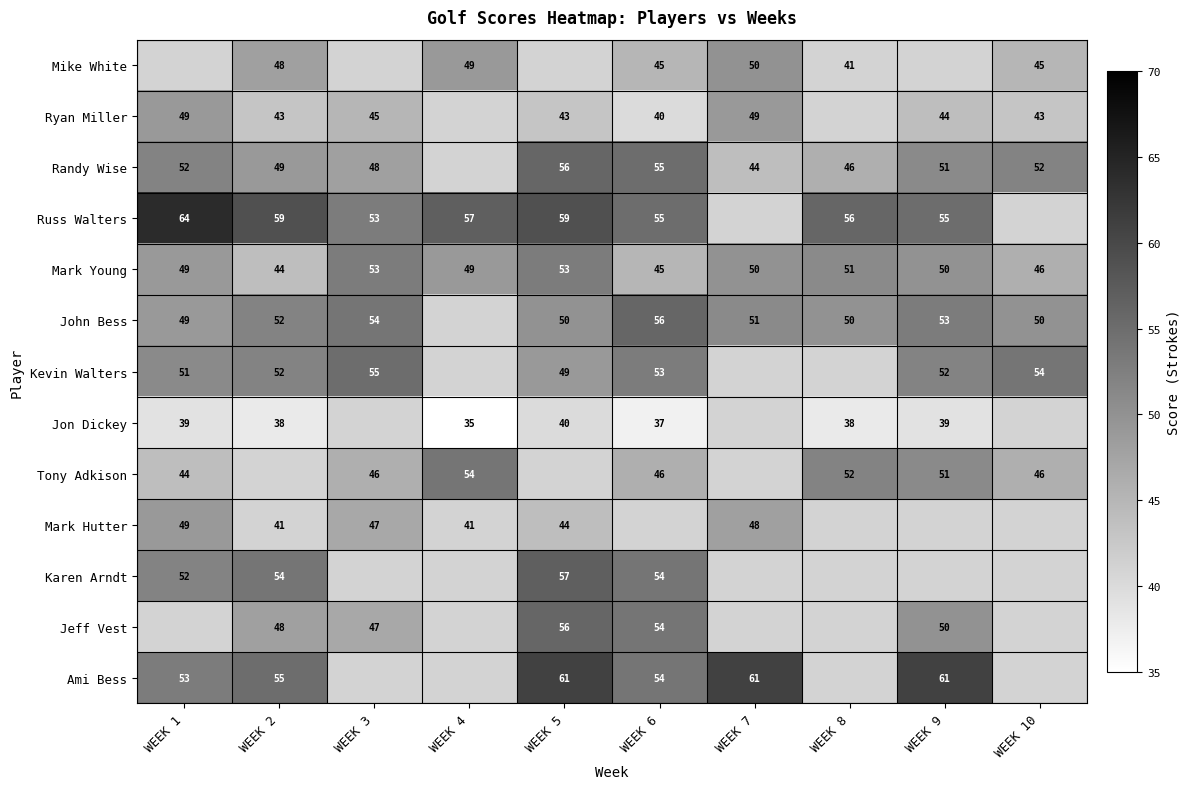

The value of Kevin Walters at WEEK 6 is 79. True or false?

False